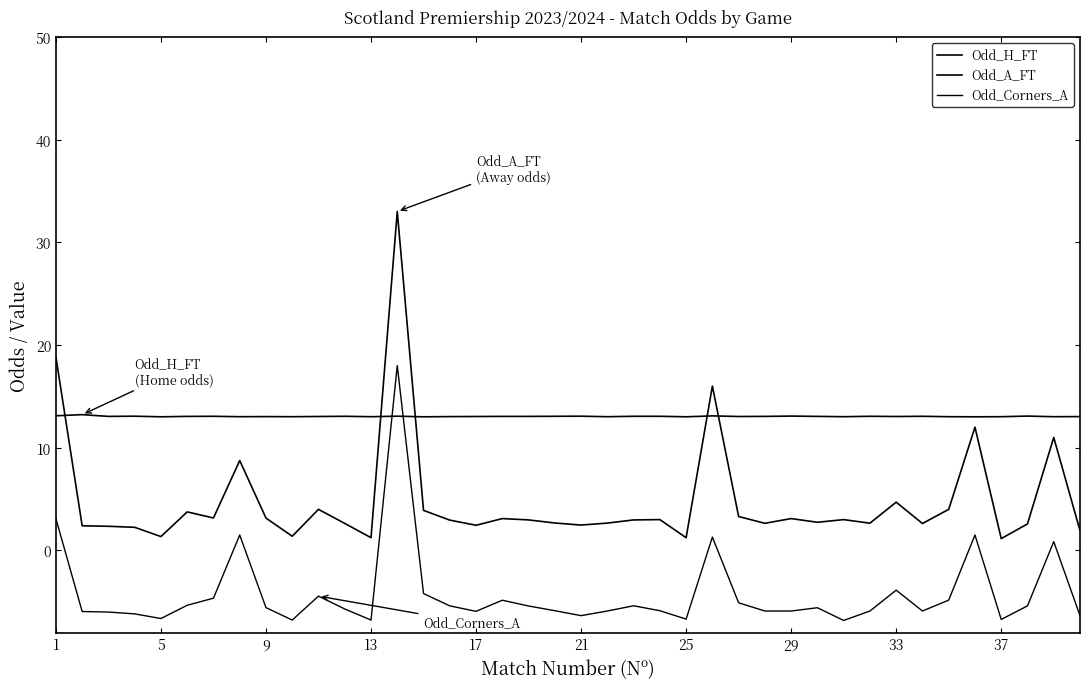

Reading right to left, what are all the values shown in this chart?

Odd_H_FT: 13.0	13.0	13.1	13.0	13.0	13.0	13.1	13.0	13.1	13.0	13.1	13.1	13.1	13.0	13.1	13.0	13.1	13.1	13.0	13.1	13.1	13.1	13.1	13.0	13.0	13.0	13.1	13.0	13.1	13.0	13.0	13.0	13.0	13.1	13.1	13.0	13.1	13.1	13.2	13.1
Odd_A_FT: 1.9	11.0	2.6	1.1	12.0	4.0	2.6	4.7	2.6	3.0	2.7	3.1	2.6	3.3	16.0	1.2	3.0	3.0	2.7	2.5	2.7	3.0	3.1	2.5	3.0	3.9	33.0	1.2	2.6	4.0	1.4	3.1	8.8	3.2	3.8	1.4	2.2	2.4	2.4	18.8
Odd_Corners_A: -6.3	0.8	-5.4	-6.7	1.5	-4.8	-5.9	-3.9	-5.9	-6.8	-5.6	-5.9	-5.9	-5.1	1.3	-6.7	-5.9	-5.4	-5.9	-6.3	-5.9	-5.4	-4.8	-5.9	-5.4	-4.2	18.0	-6.8	-5.7	-4.5	-6.8	-5.6	1.5	-4.7	-5.3	-6.6	-6.2	-6.0	-6.0	3.1